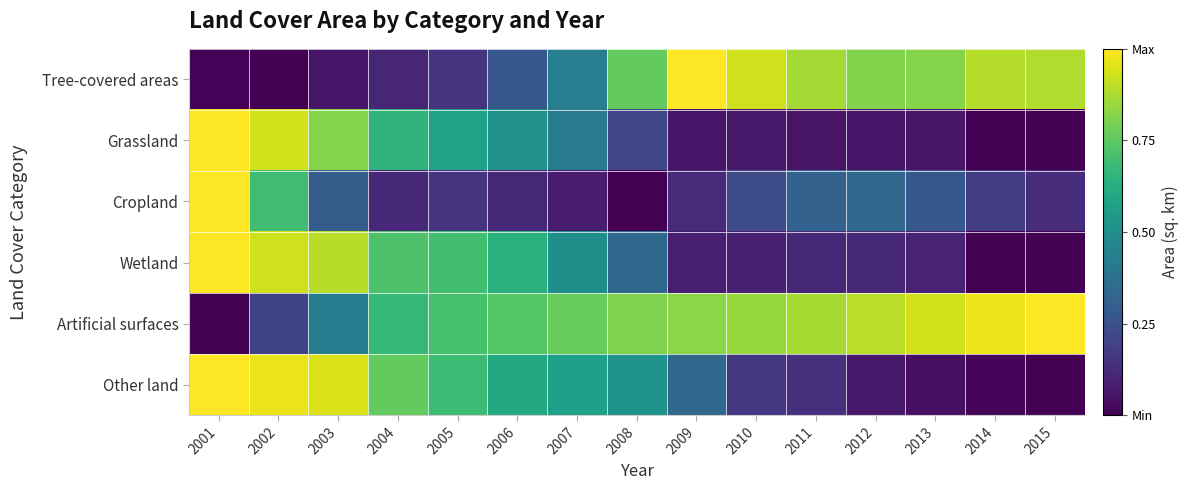

Between 2004 and 2012, which series saw the biggest shift?

Tree-covered areas